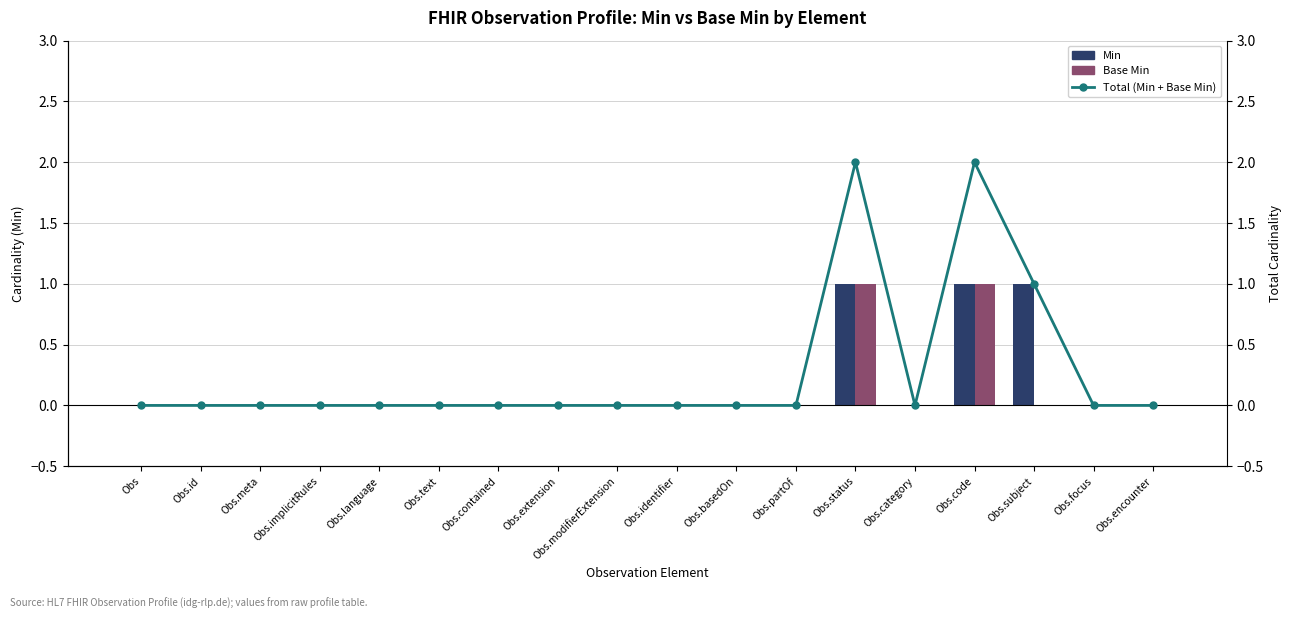

Rank the series by their maximum value, from highest to lowest.

Total (Min + Base Min), Min, Base Min